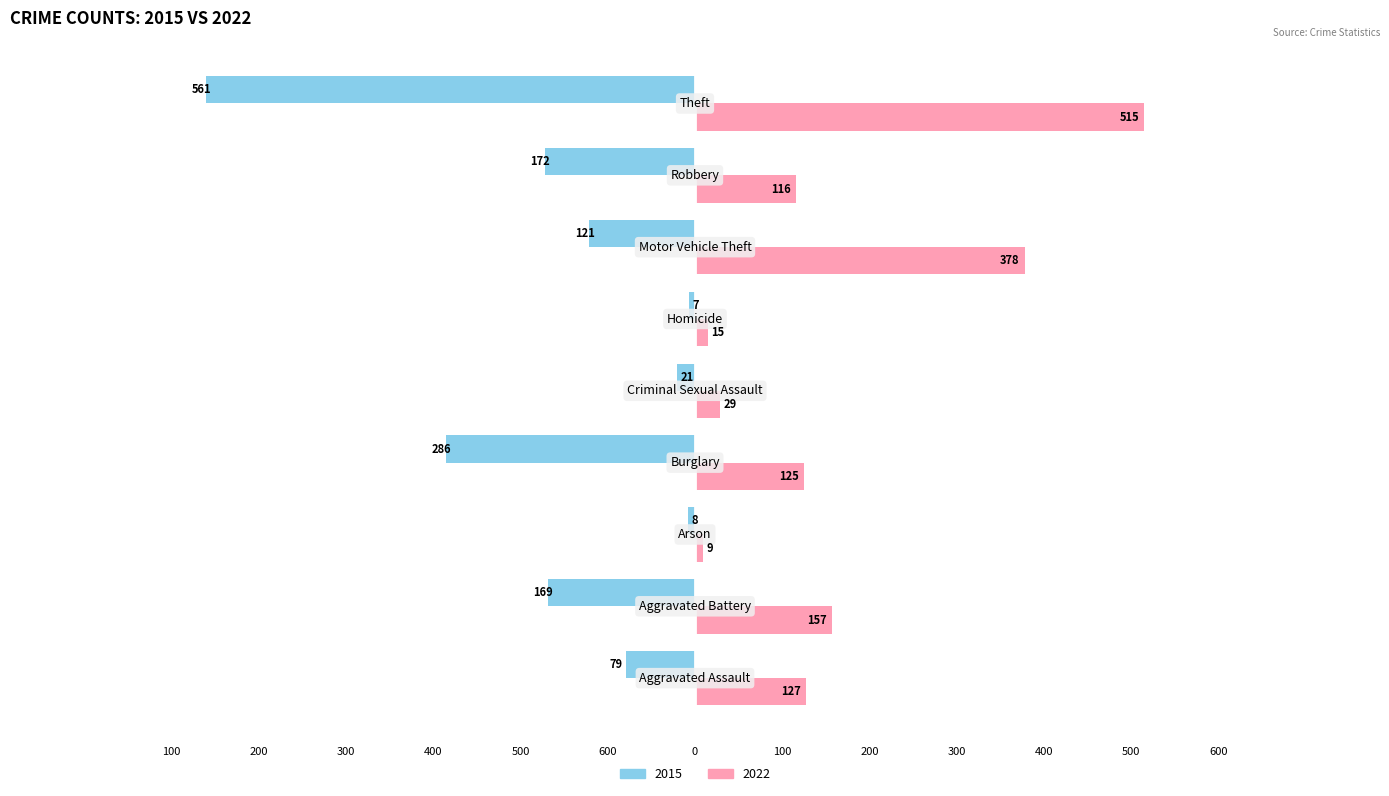

What are all the series names shown in the legend?

2015, 2022